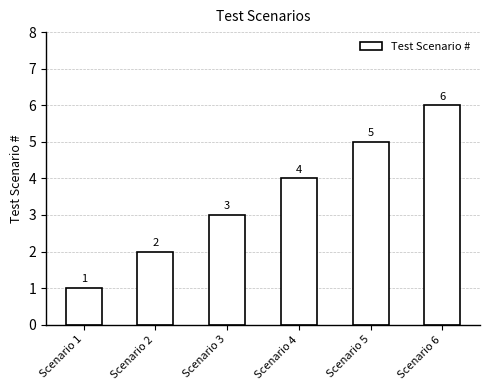

Where is the data nearest to the value 3?

Scenario 3